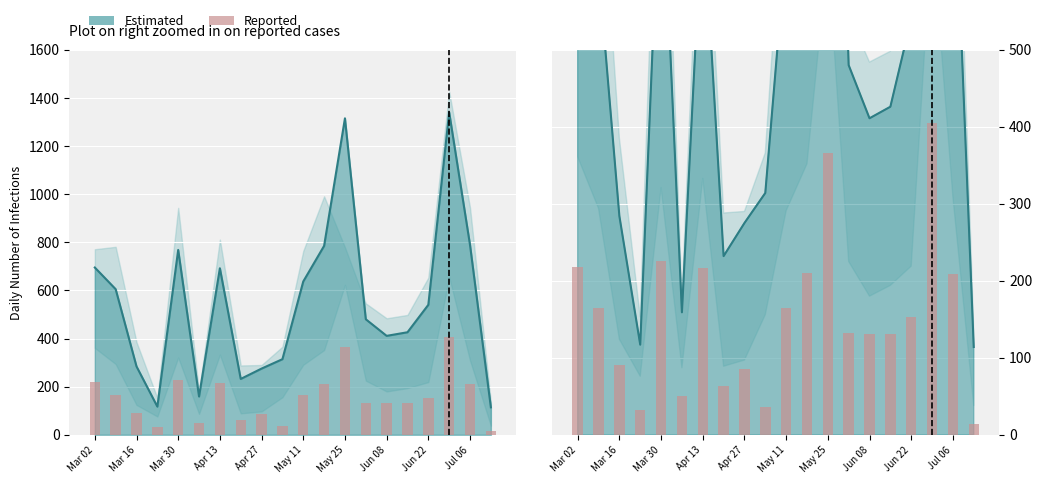

What is the sum of the values at 11 and 17?

615